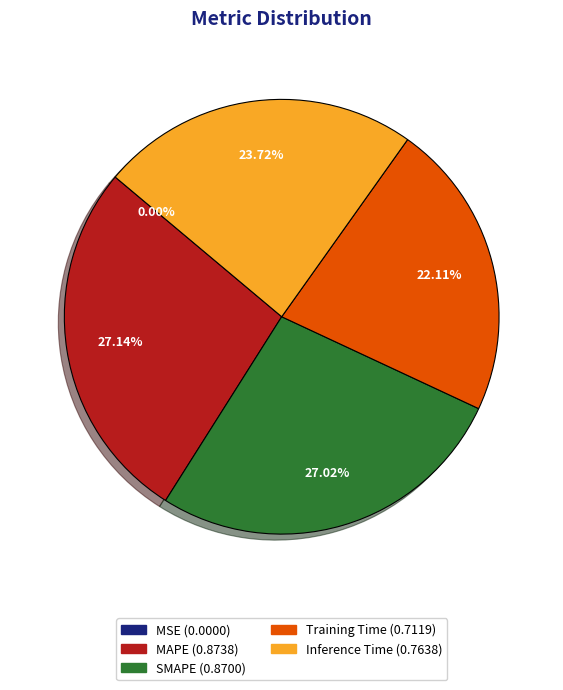

The Inference Time slice represents 11% of the pie. True or false?

False